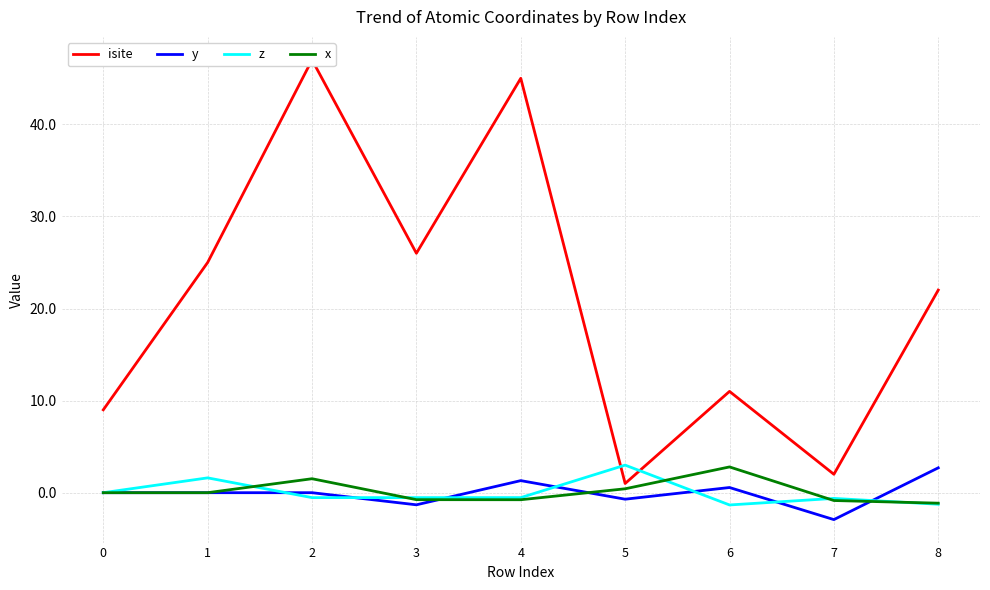

Is this an area chart (filled region under the line)?

No